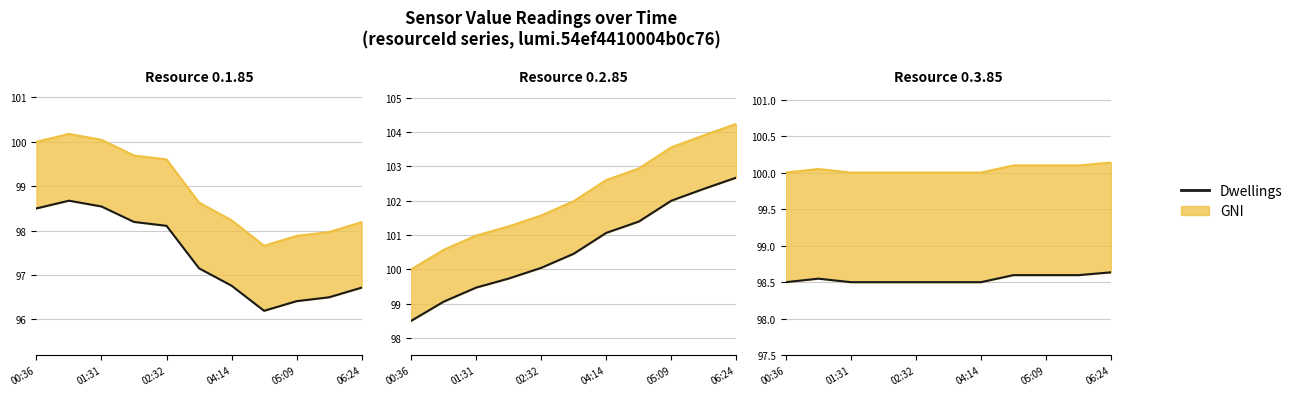

What is the sum of the values at 04:14 and 10?

197.1